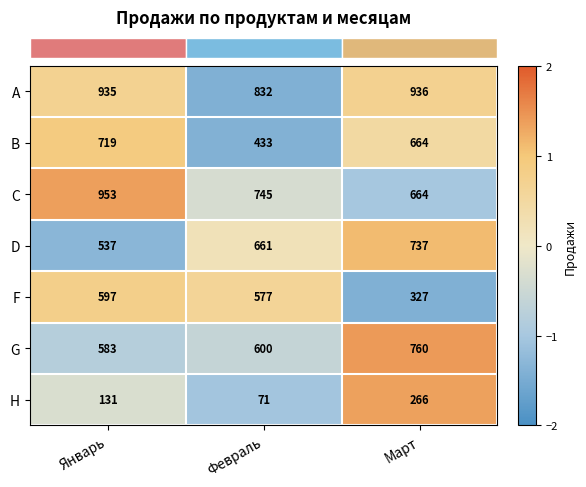

How many values in the A series are below 935?

1